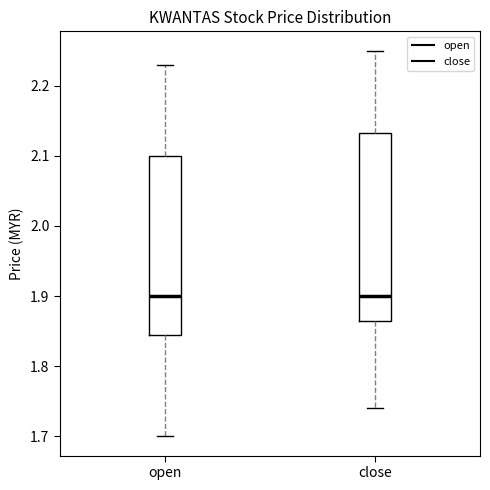

Reading left to right, transcribe this box plot: for each box, give where its median line is, the range the box spans, and where its two whiskers end, as read against the y-axis. The values are not printed on the chart, so give them approximately, as read against the axis.

open: median 1.90, box 1.85 to 2.10, whiskers 1.70 to 2.23
close: median 1.90, box 1.87 to 2.13, whiskers 1.74 to 2.25